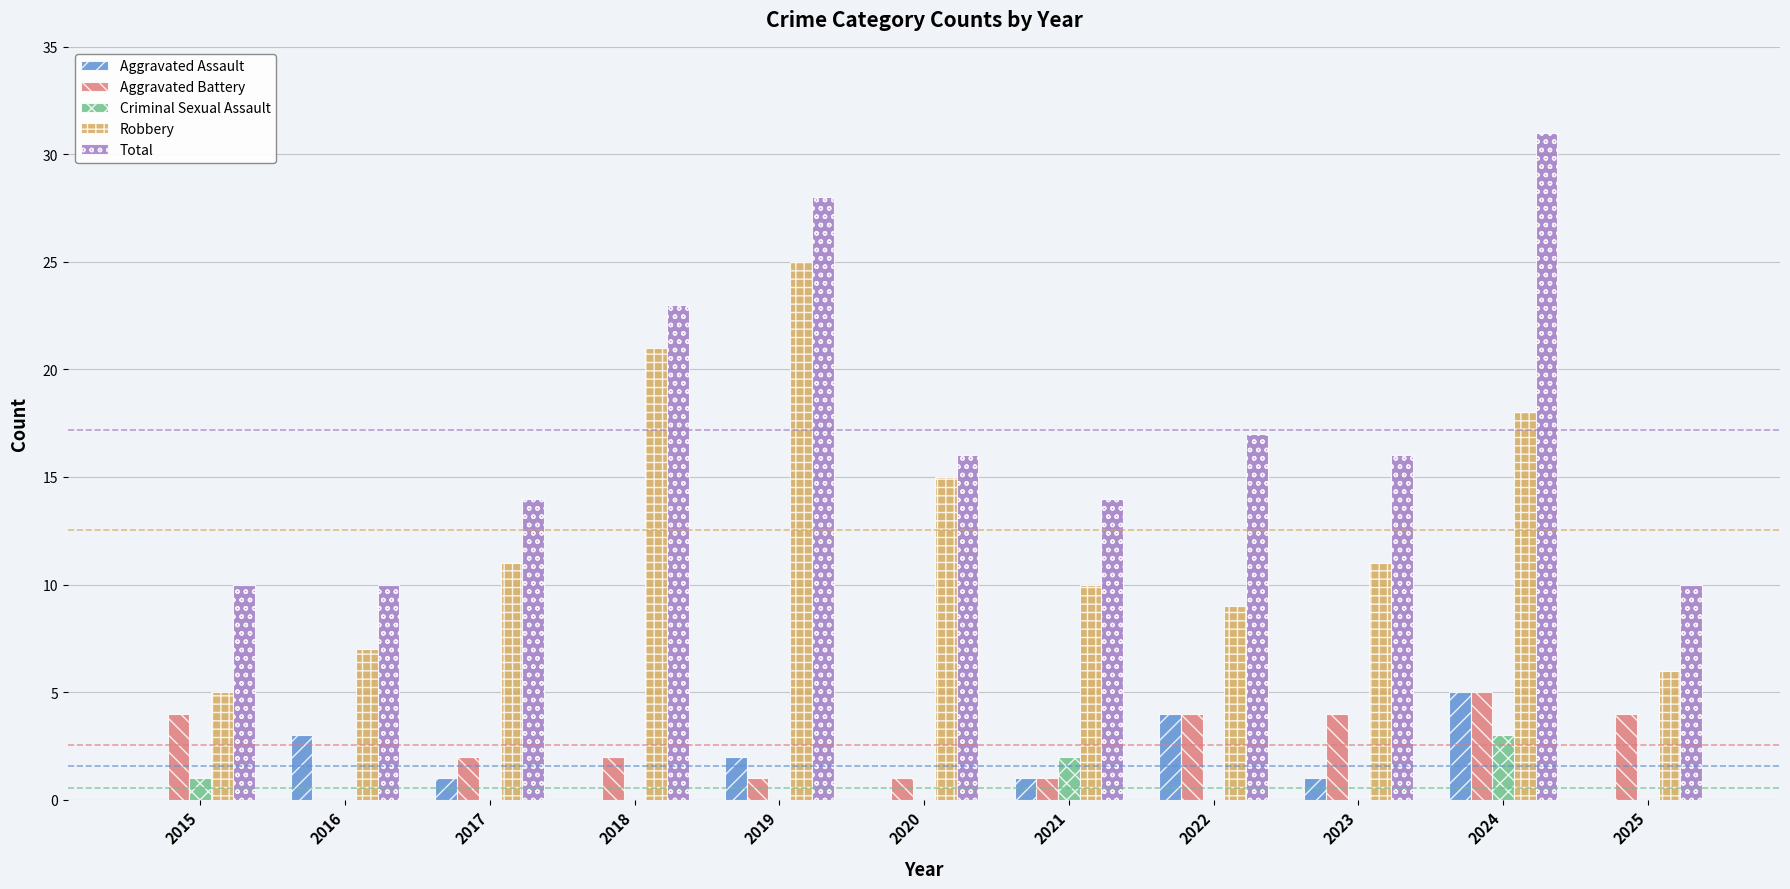

What is the sum of the Total values at 2023 and 2017?

30